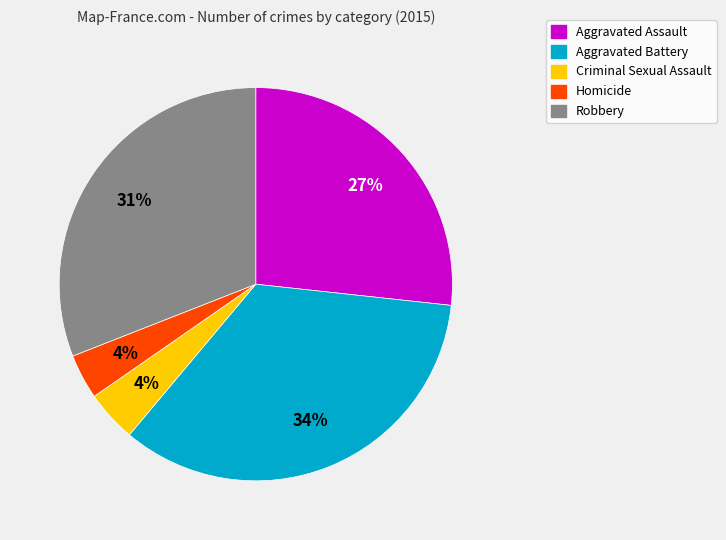

To the nearest percent, what is the average slice percentage?

20%